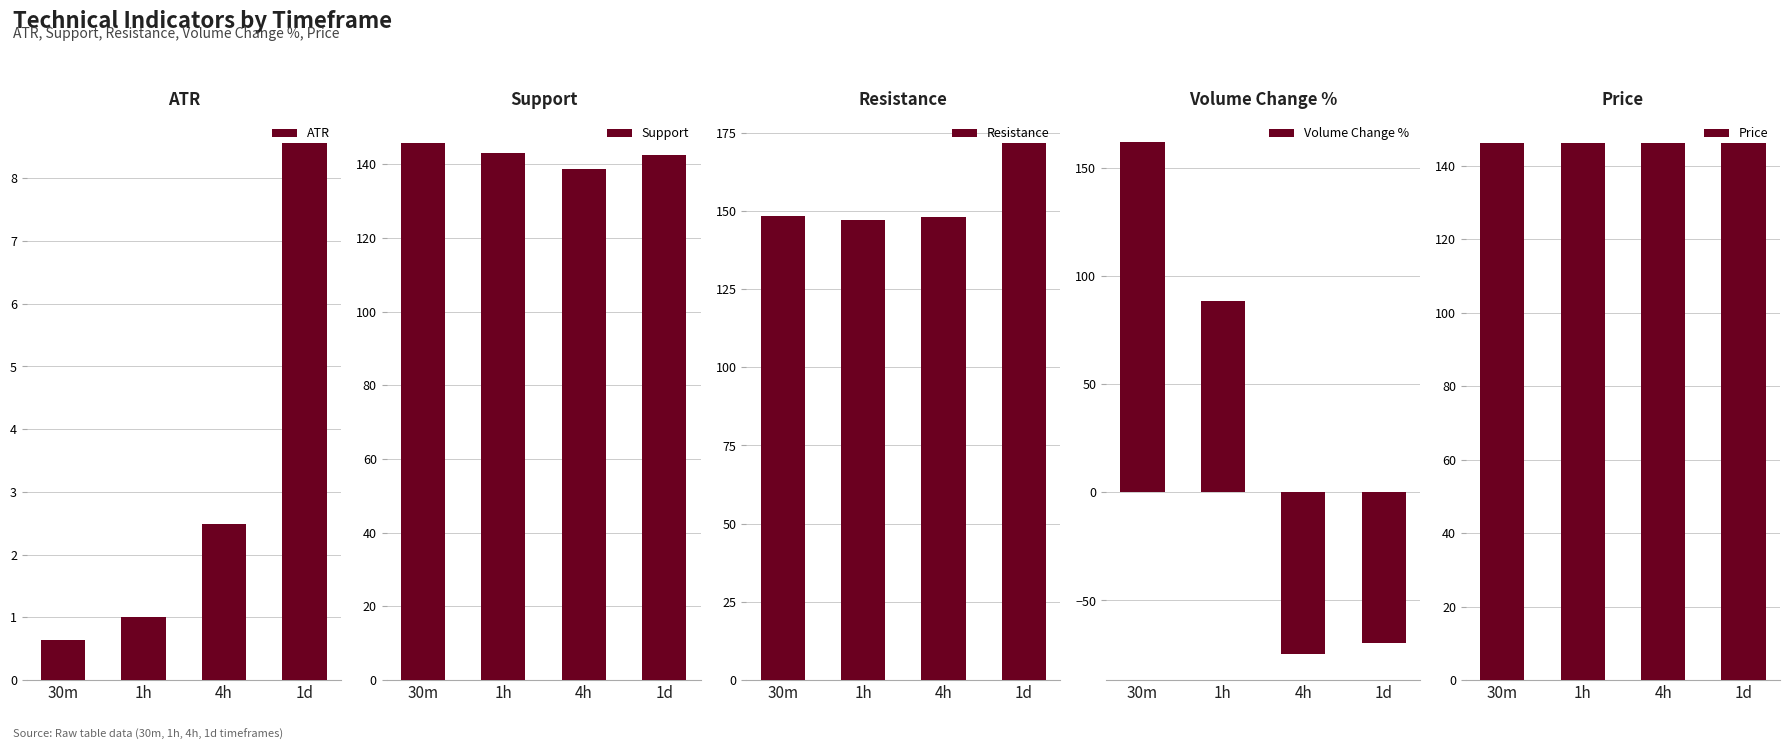

What is the difference between the highest and lowest values at 1d?

241.6